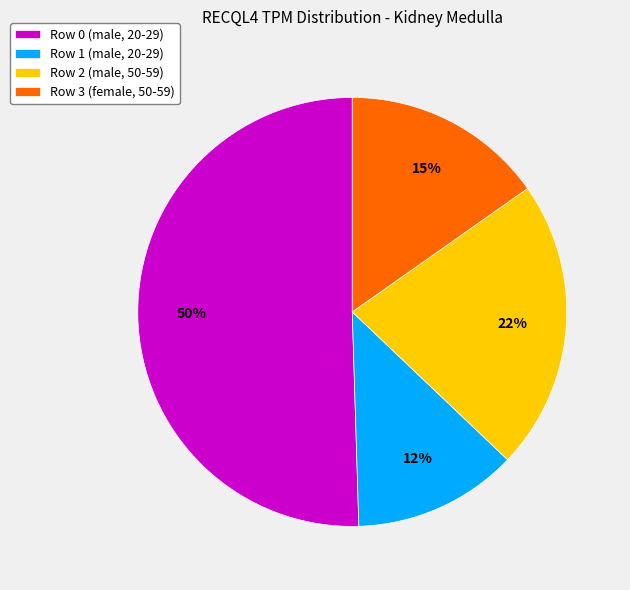

Combined, do Row 3 (female, 50-59) and Row 2 (male, 50-59) account for over 50%?

No